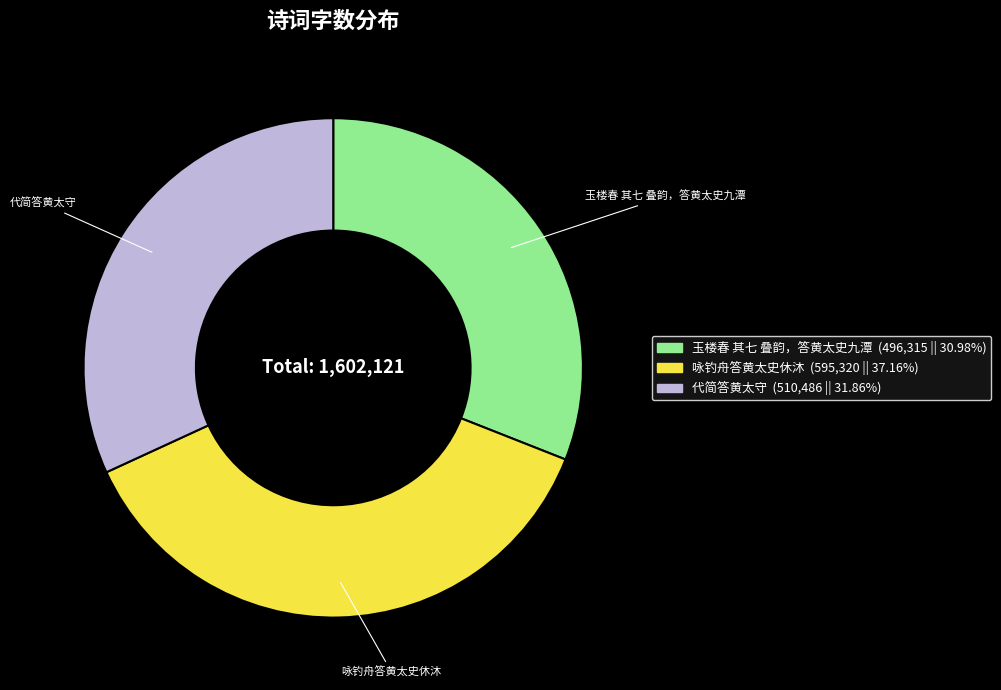

Which category has the smallest portion of the pie?

玉楼春 其七 叠韵，答黄太史九潭